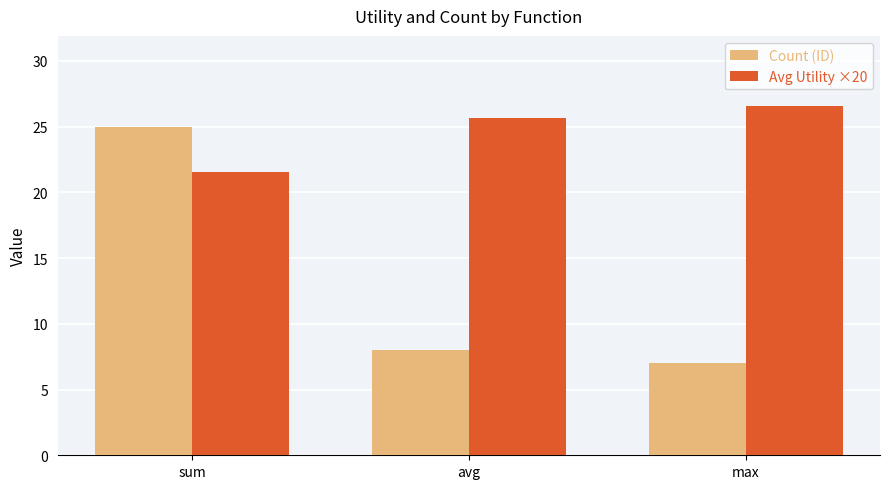

What position from the right is sum?

3